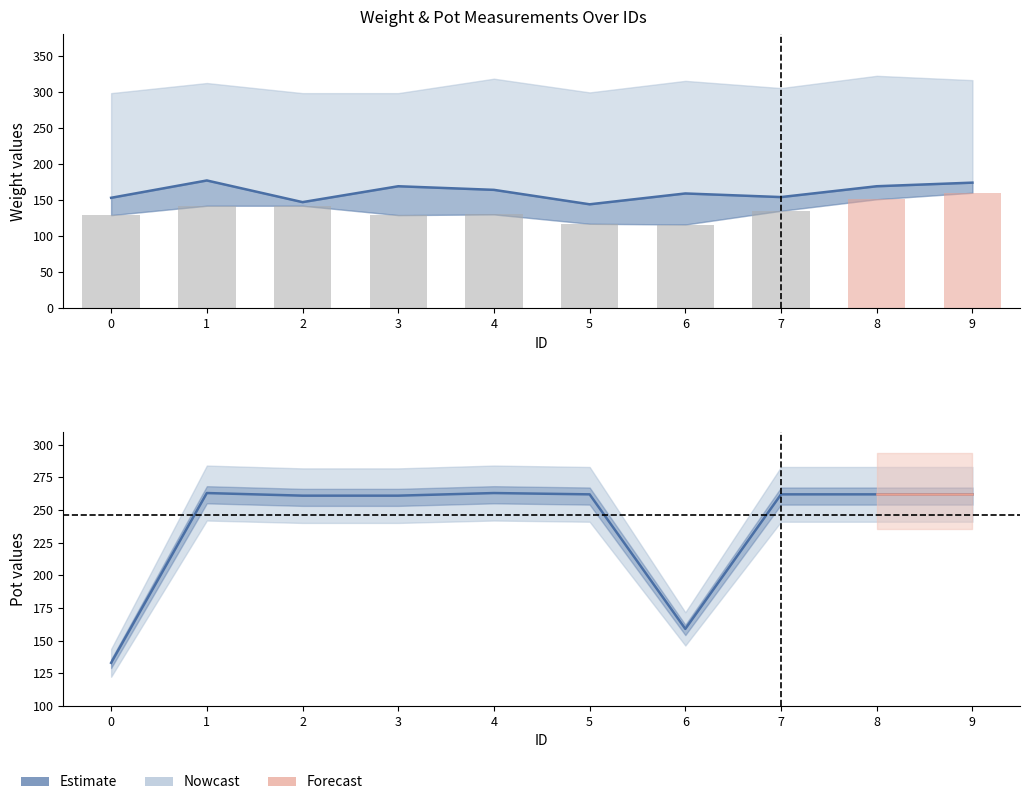

The Weight3 series shows 266 at 1. True or false?

False